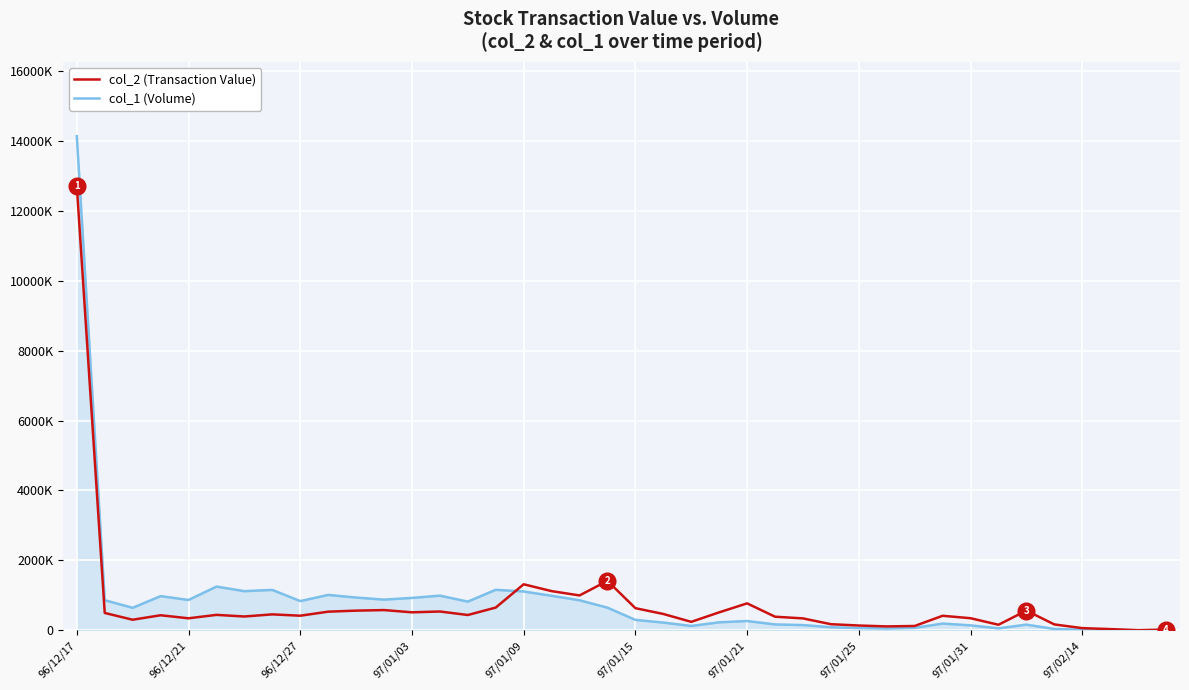

Does the chart display data point markers on the line(s)?

No